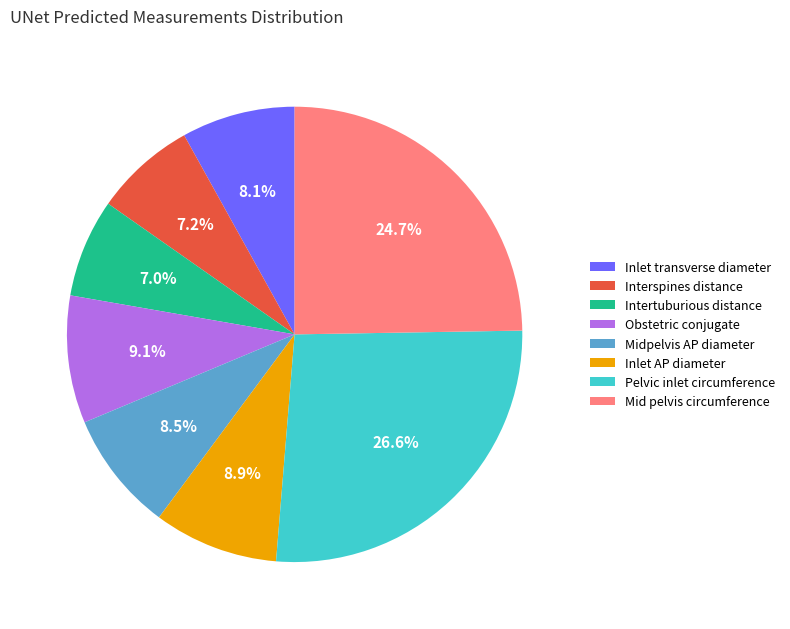

How many slices are in this pie chart?

8